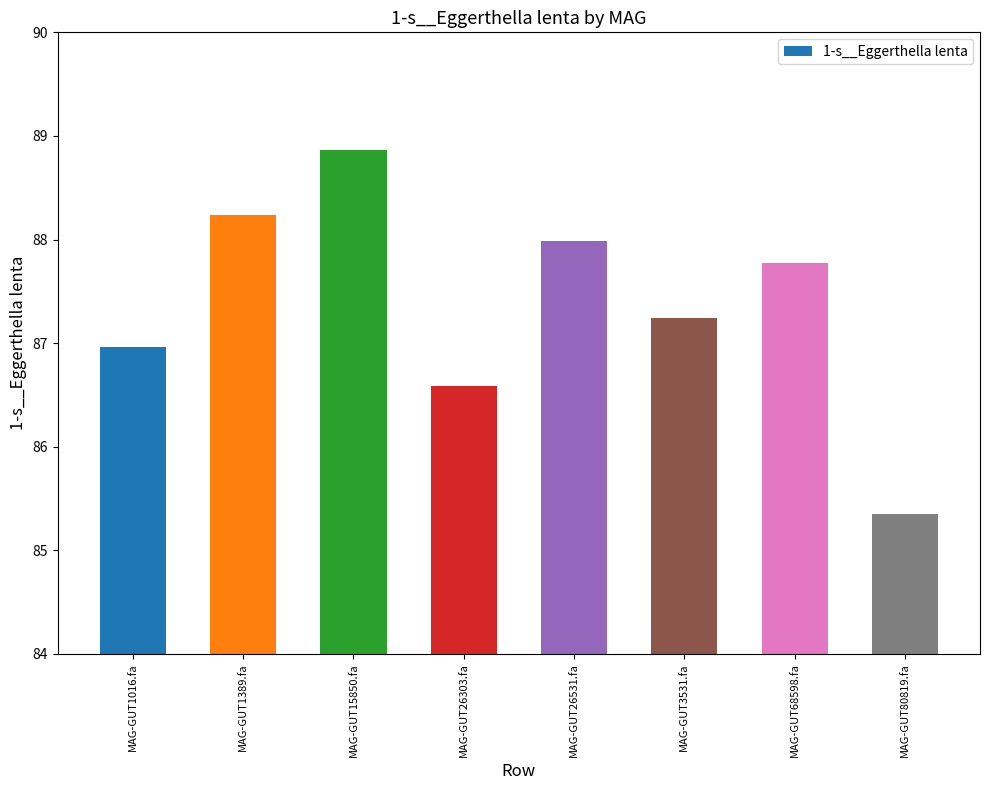

The value at MAG-GUT1389.fa is 119.7. True or false?

False